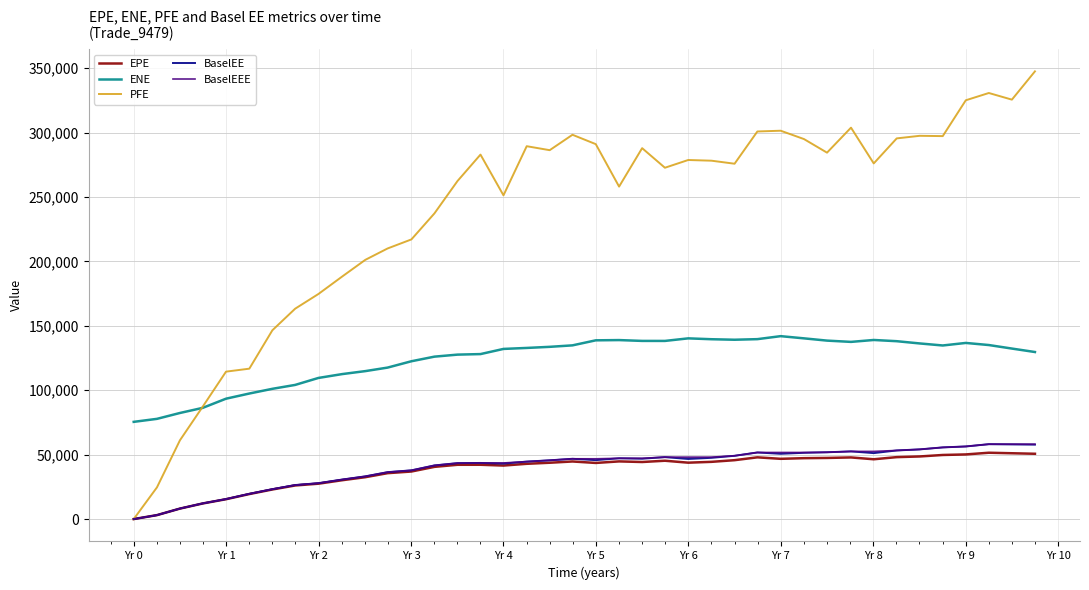

Does the chart display data point markers on the line(s)?

No